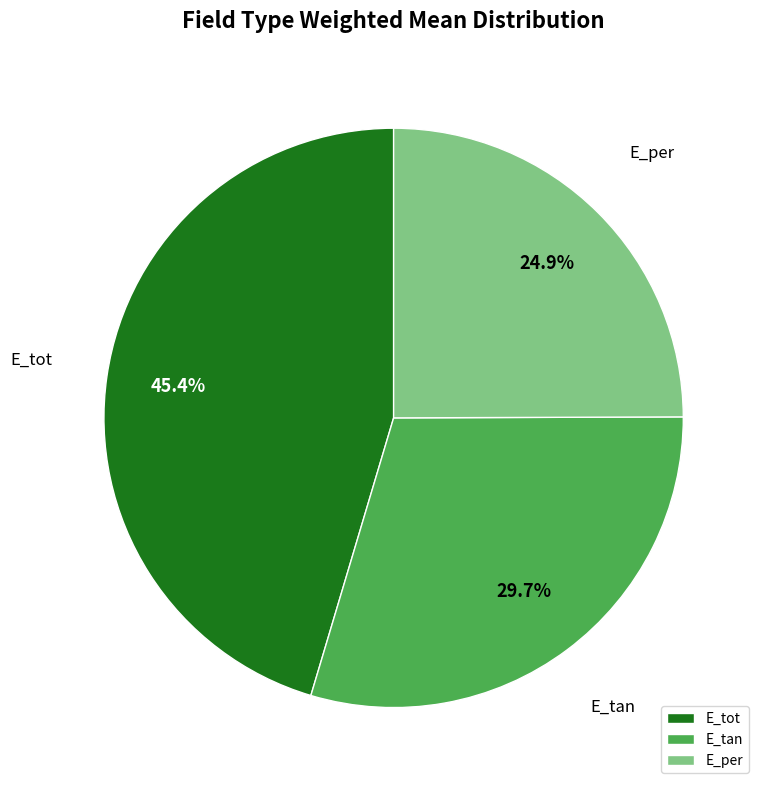

Combined, do E_tan and E_tot account for over 50%?

Yes